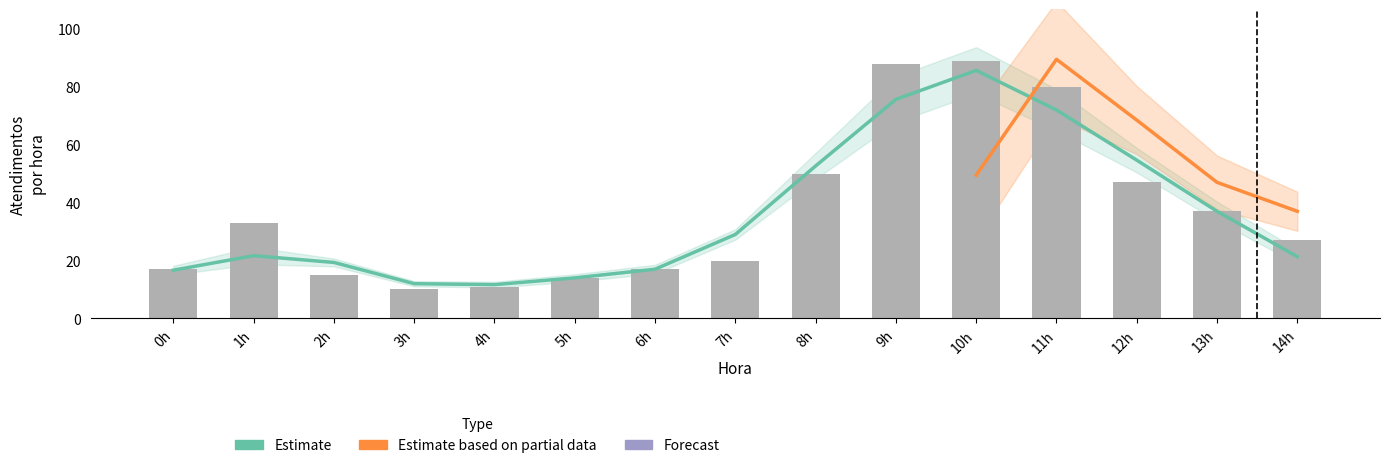

How many bars are there in total?

15